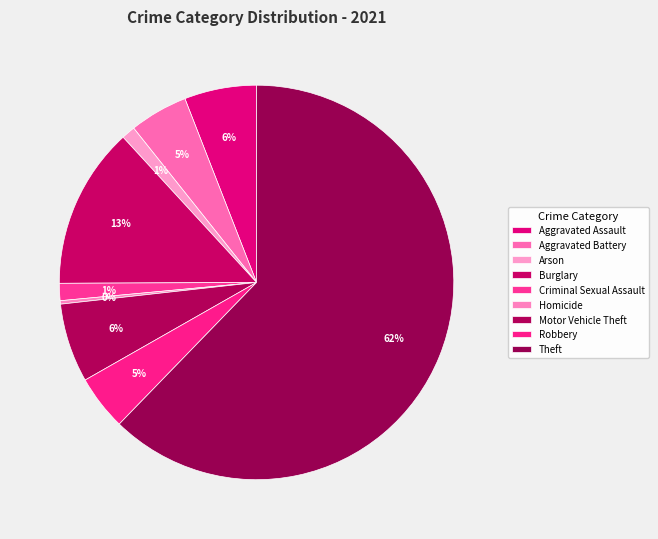

To the nearest percent, what percentage of the pie is Burglary?

13%